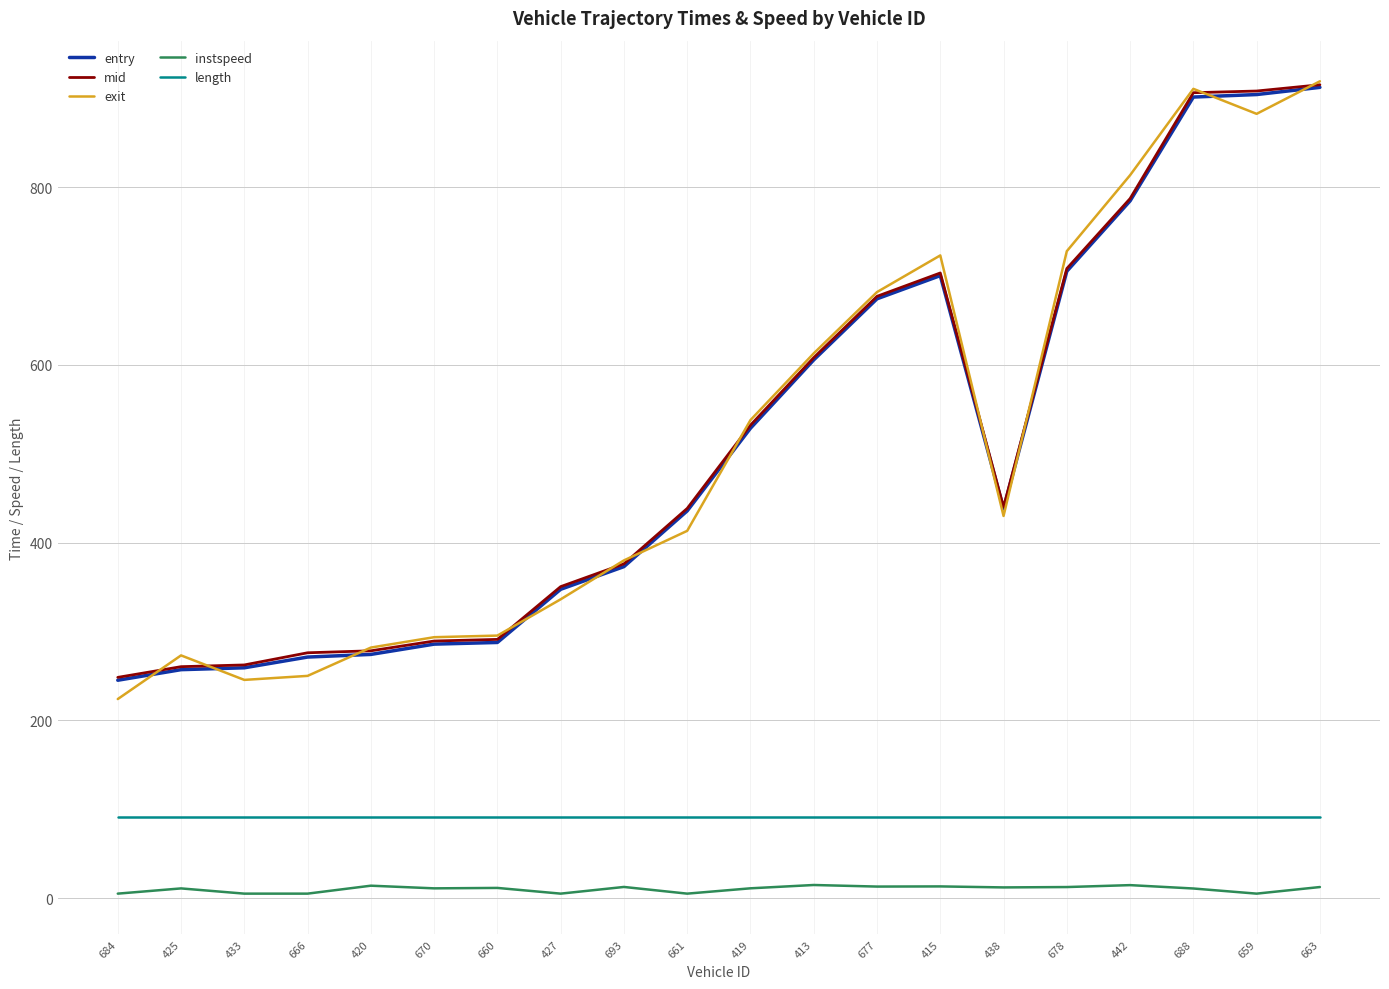

Is the value of length at 661 greater than the value of mid at 433?

No